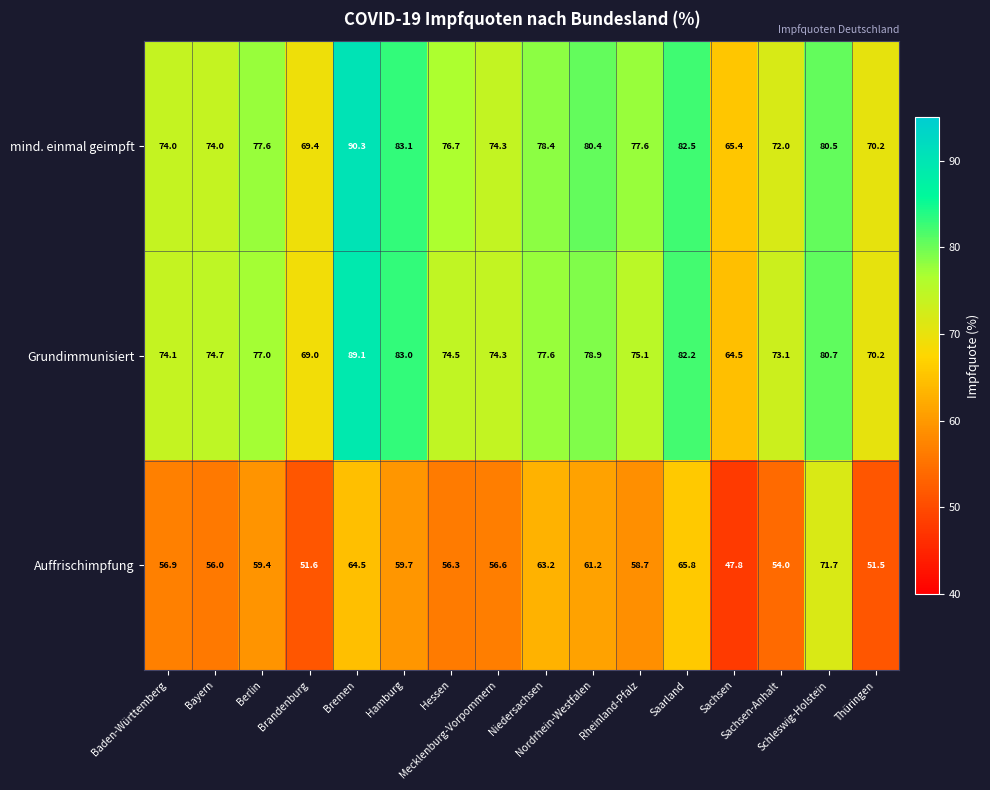

Which series has the largest total across all categories?

mind. einmal geimpft